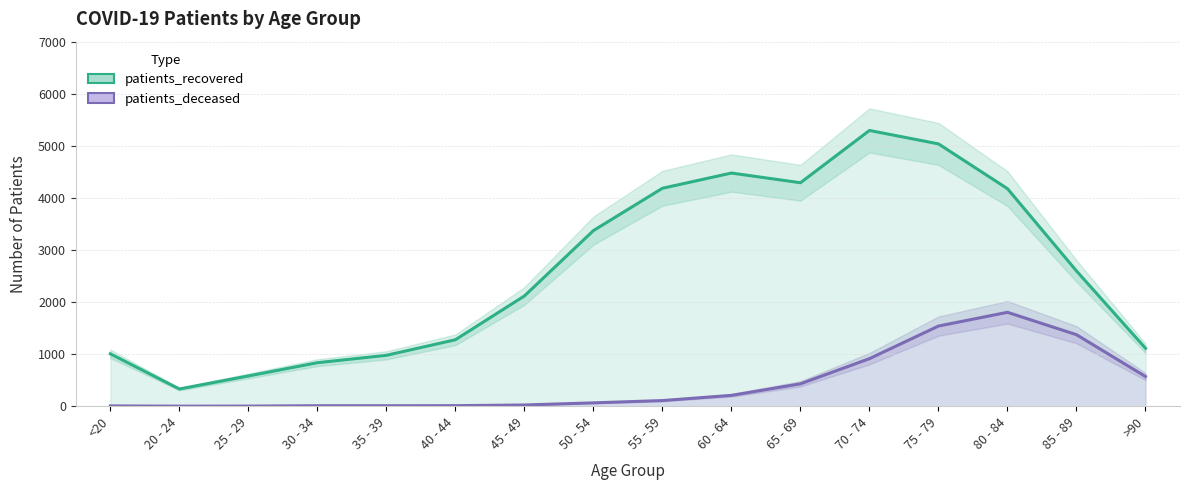

At which category does patients_deceased reach its first local valley?

20 - 24